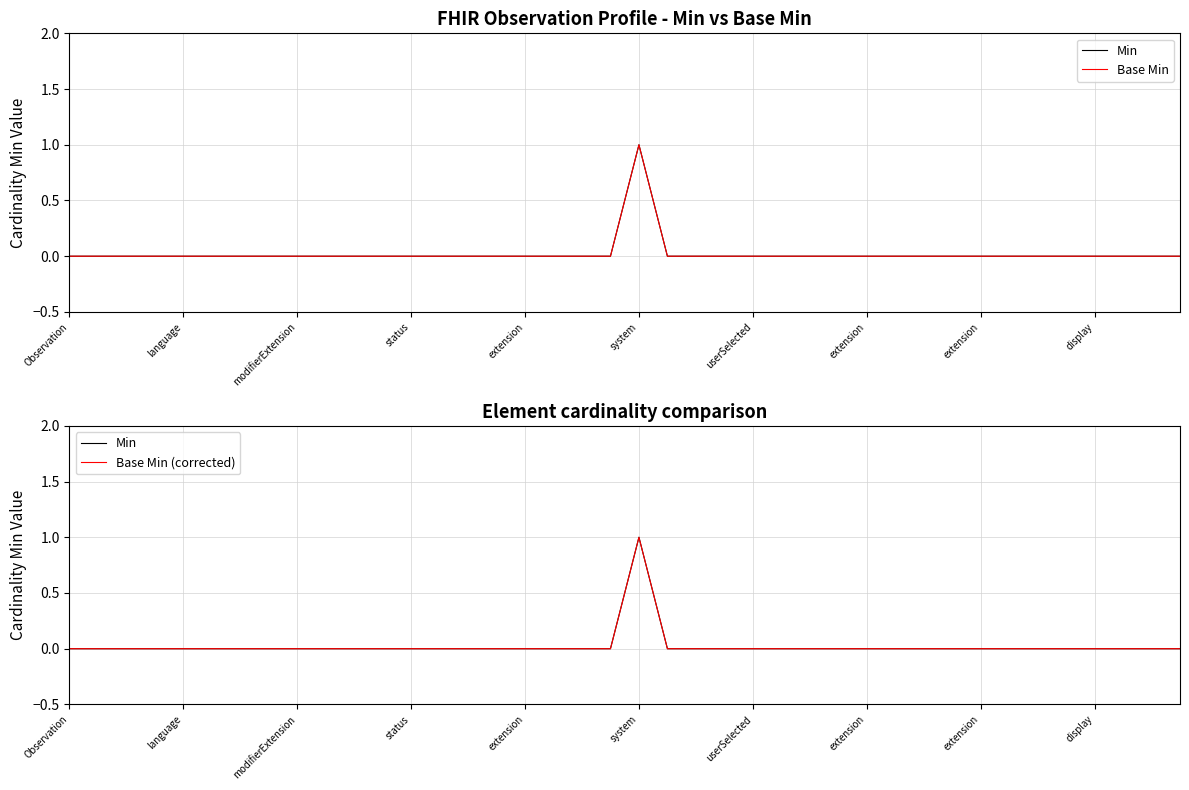

True or false: Base Min (corrected) and Min intersect in this chart.

False